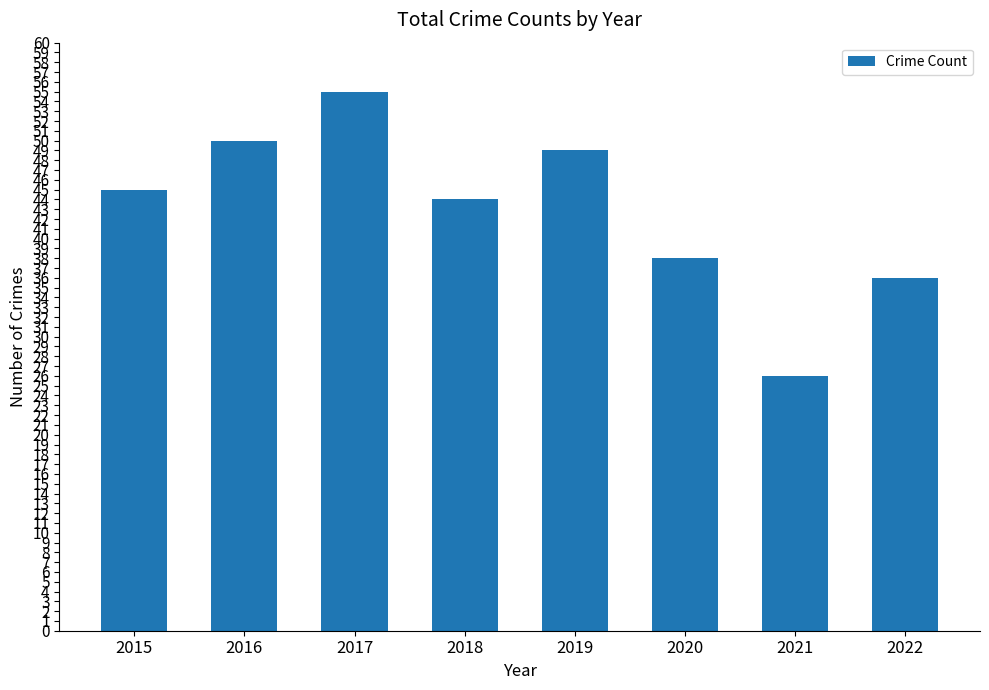

True or false: the data shows 10 at 2015.

False